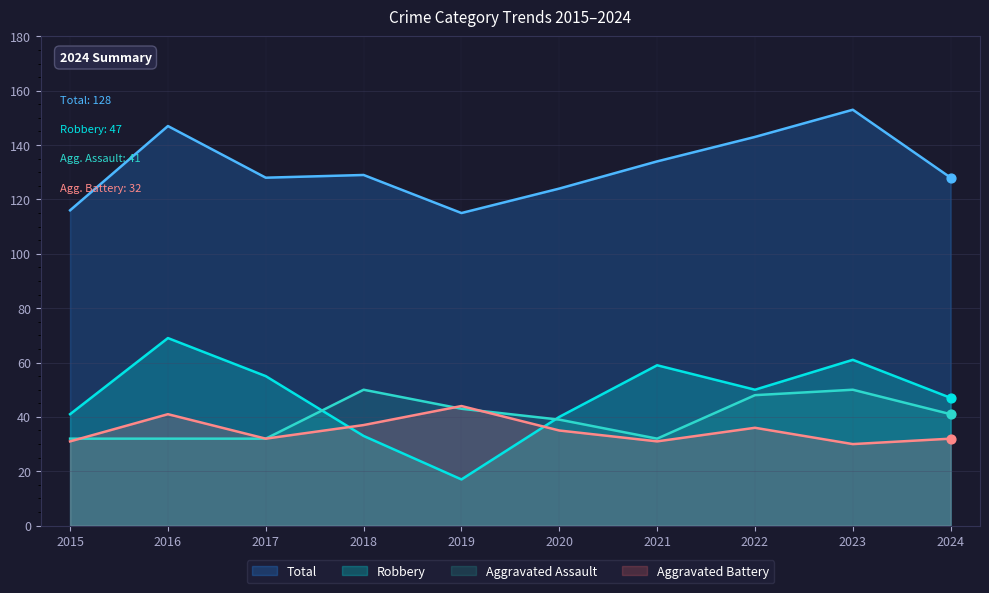

What are all the series names shown in the legend?

Total, Robbery, Aggravated Assault, Aggravated Battery